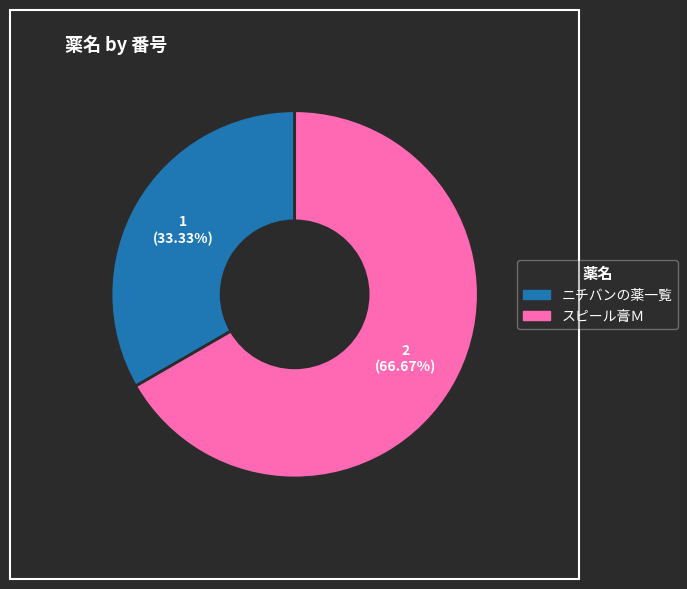

True or false: ニチバンの薬一覧 accounts for 33% of the total.

True